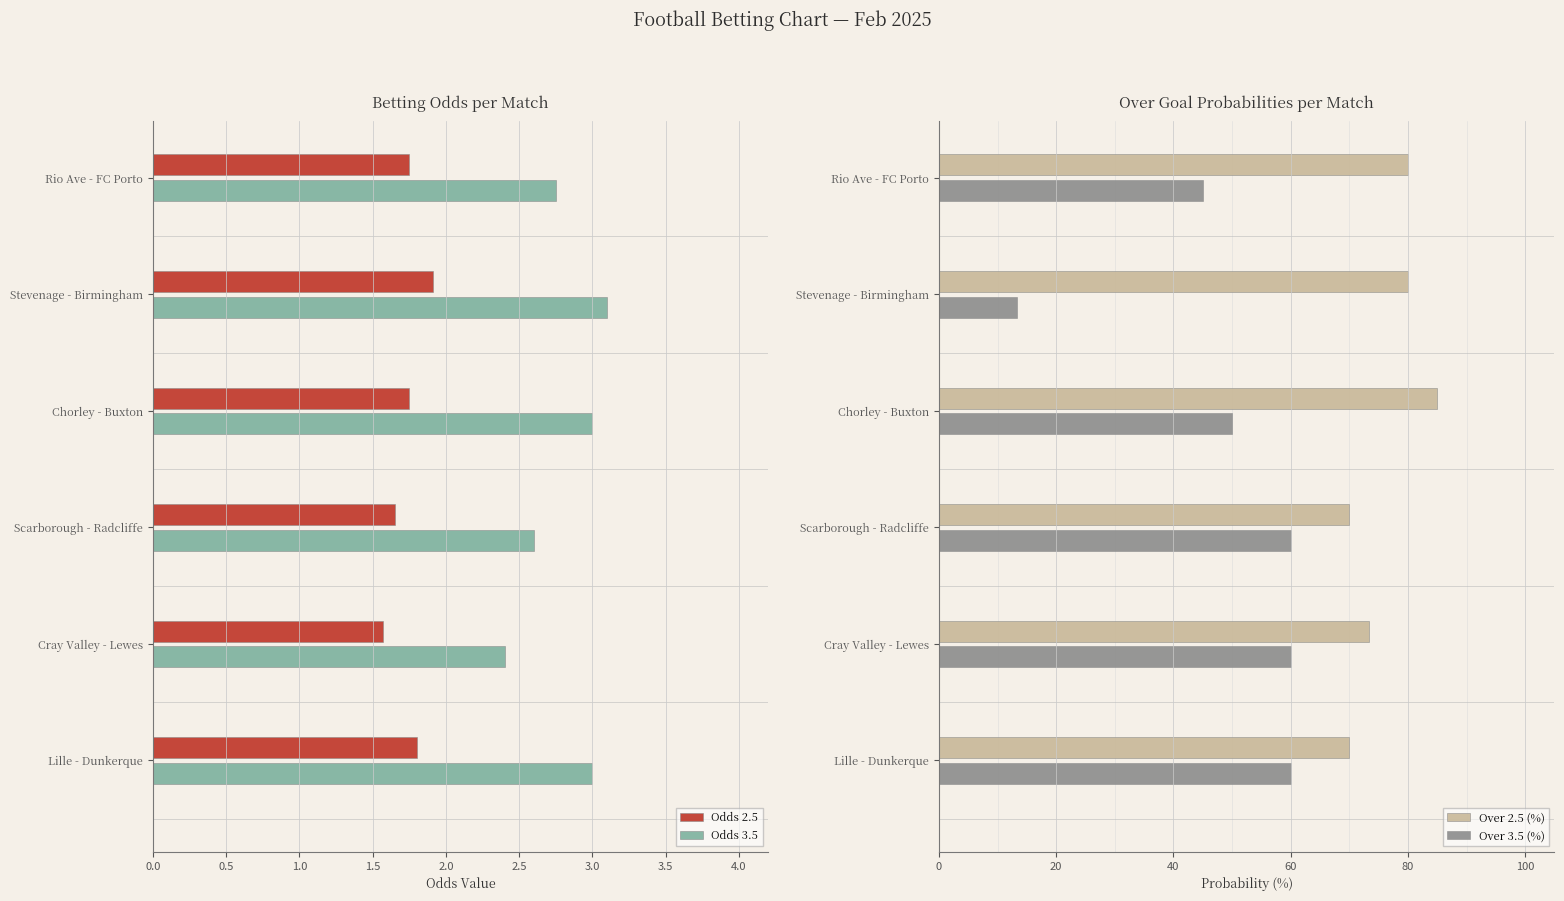

How many bars are there in each group?

4